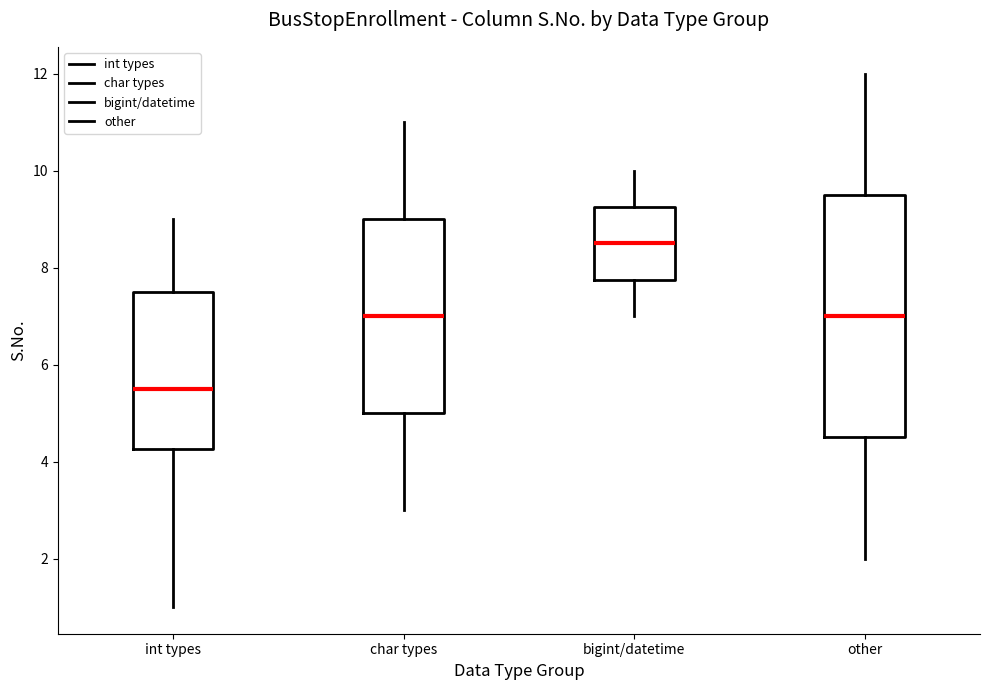

Where does the lower whisker of the box for int types end on the y-axis? The values are not printed on the chart, so give them approximately, as read against the axis.

1.0